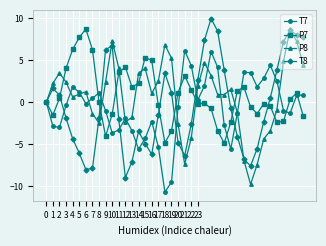

What is the value of the P7 point at the 29th from the left?

-2.4